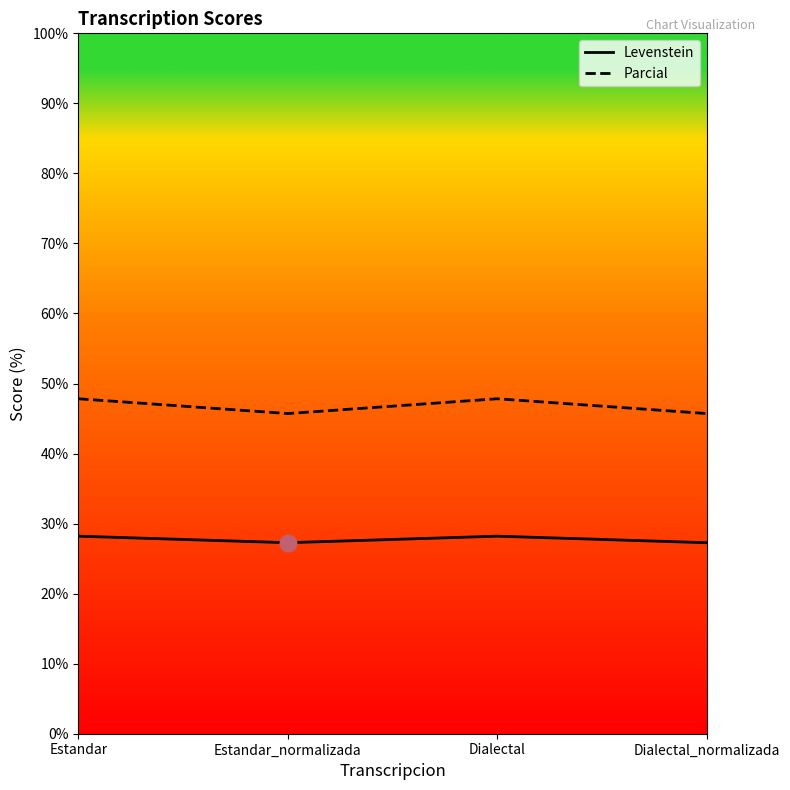

At which category is the sum across all series the highest?

Estandar